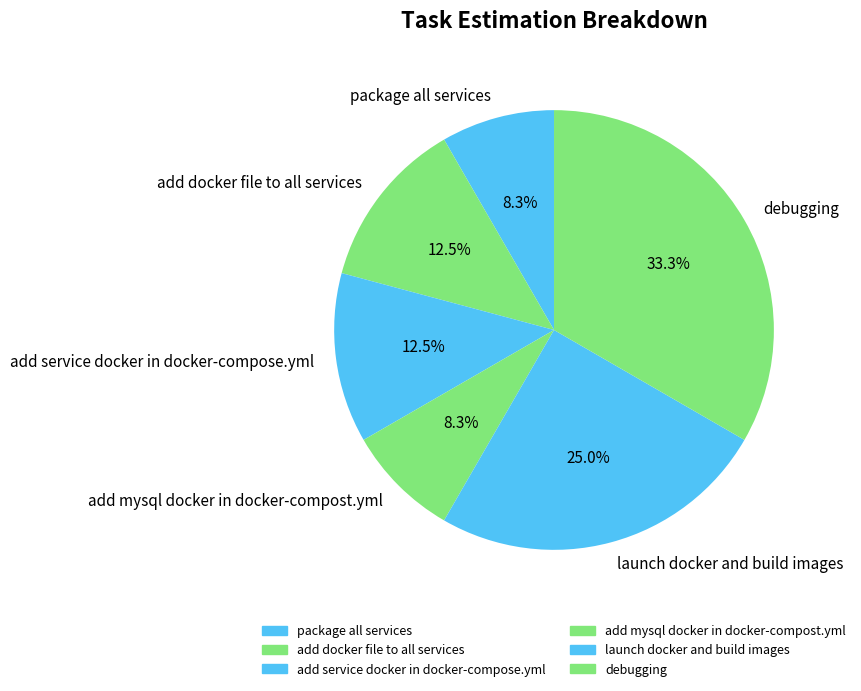

How many segments does this pie chart have?

6